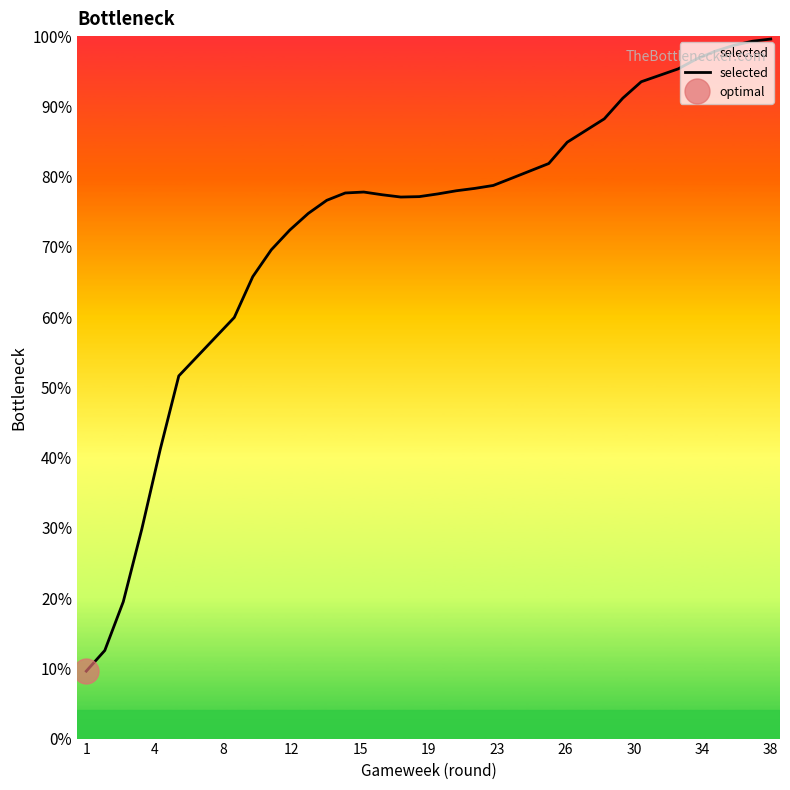

At which label is the value closest to 0?

1